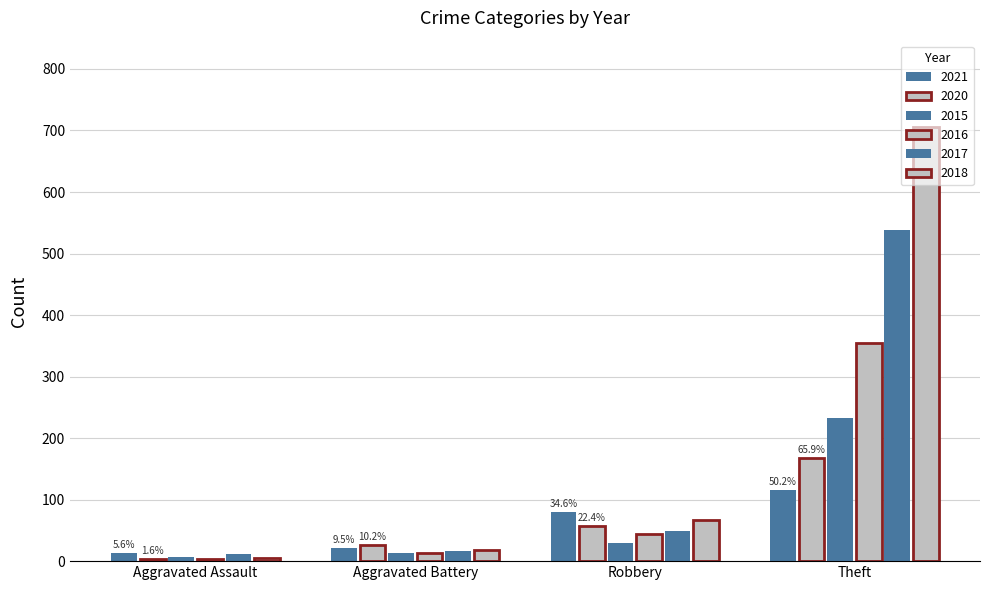

What is the value of the 2018 bar at the 2nd from the left?

18